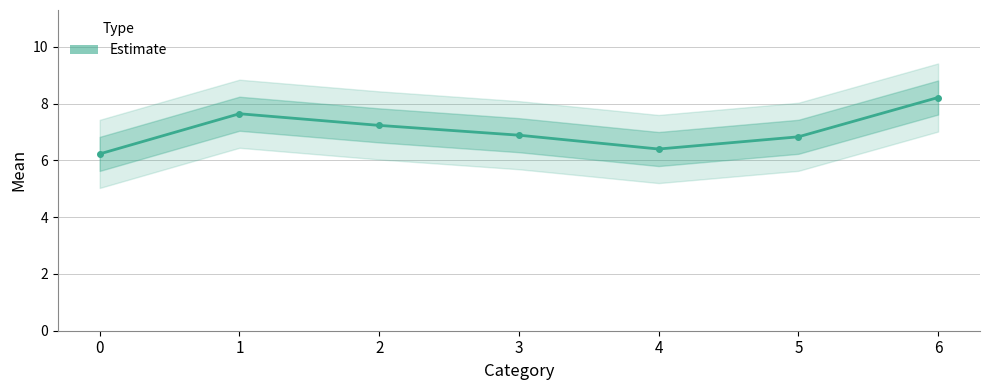

Approximately how many times larger is the value at 5 compared to 2?

0.9